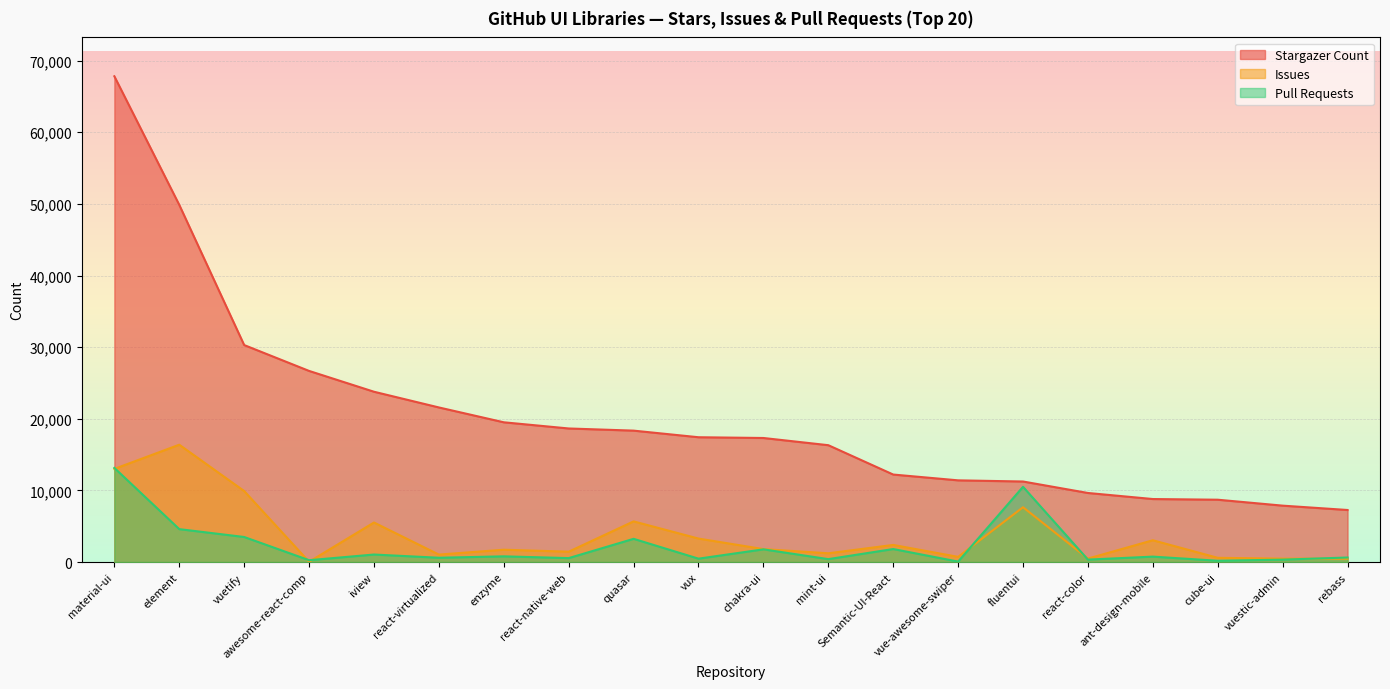

The Issues series shows 4998 at material-ui. True or false?

False